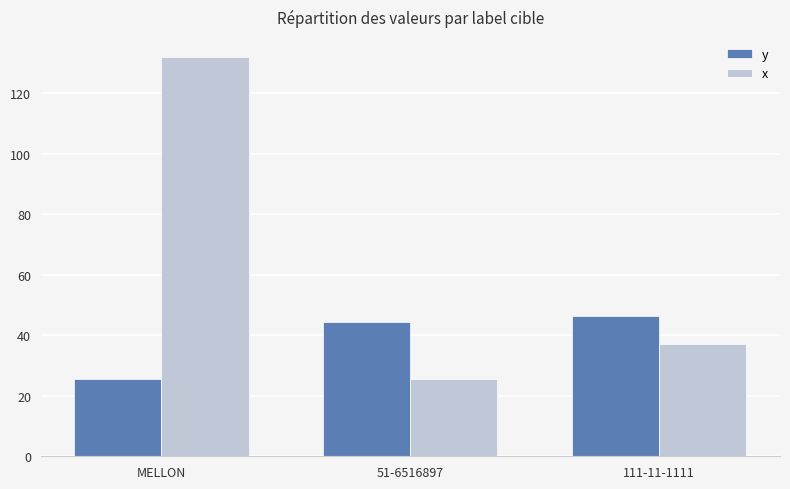

Reading left to right, list all the values displayed in this chart.

y: MELLON=25.5	51-6516897=44.5	111-11-1111=46.5
x: MELLON=132.0	51-6516897=25.5	111-11-1111=37.0